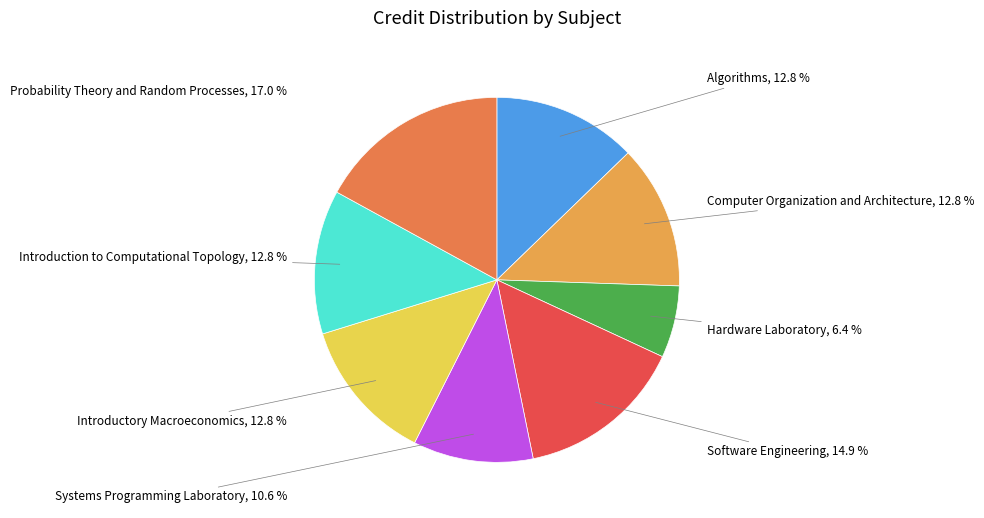

How many slices are in this pie chart?

8